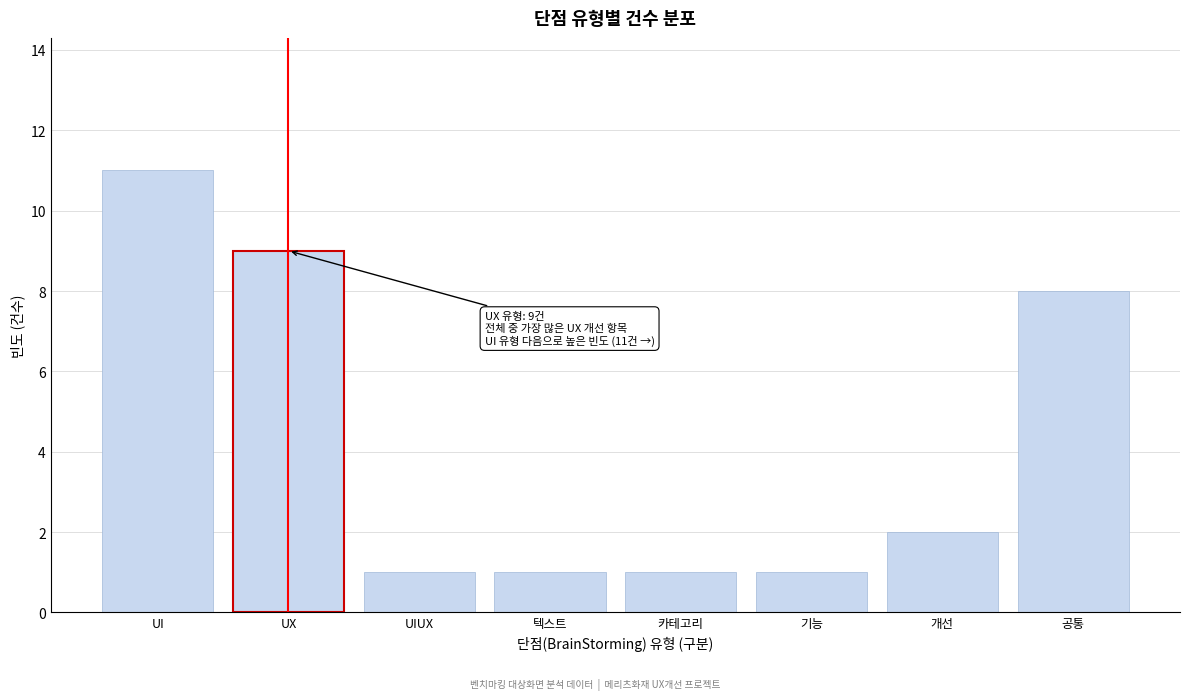

Reading left to right, list all the values displayed in this chart.

UI=11	UX=9	UIUX=1	텍스트=1	카테고리=1	기능=1	개선=2	공통=8